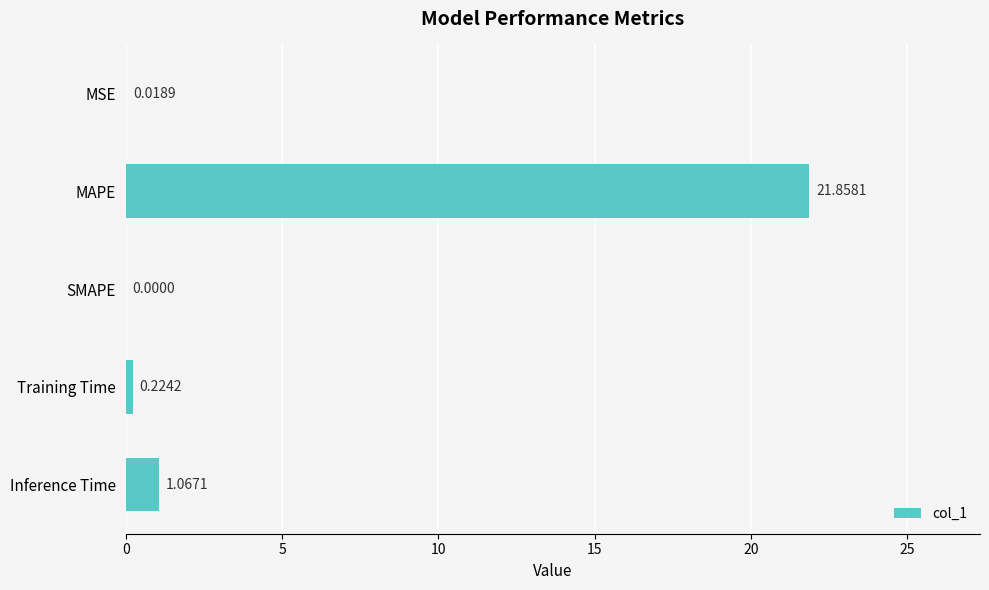

Does the chart contain stacked bars?

No